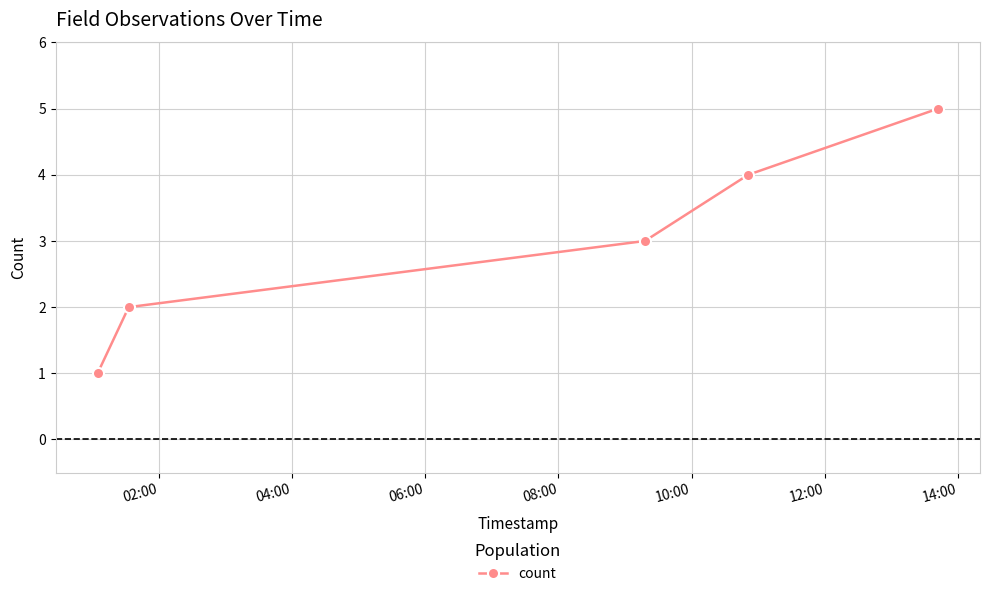

True or false: there are more than 0 points higher than both neighbors.

False